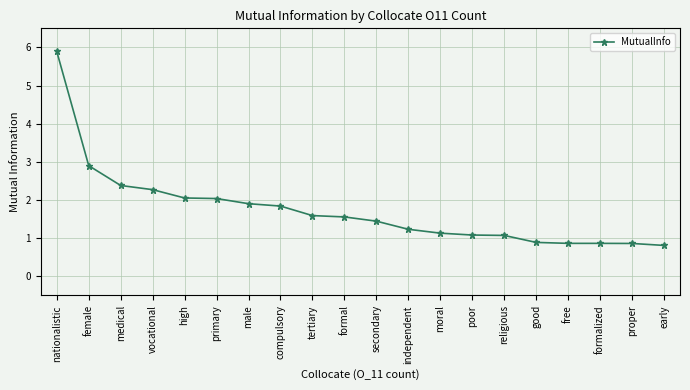

What is the difference between the maximum and minimum values?

5.1